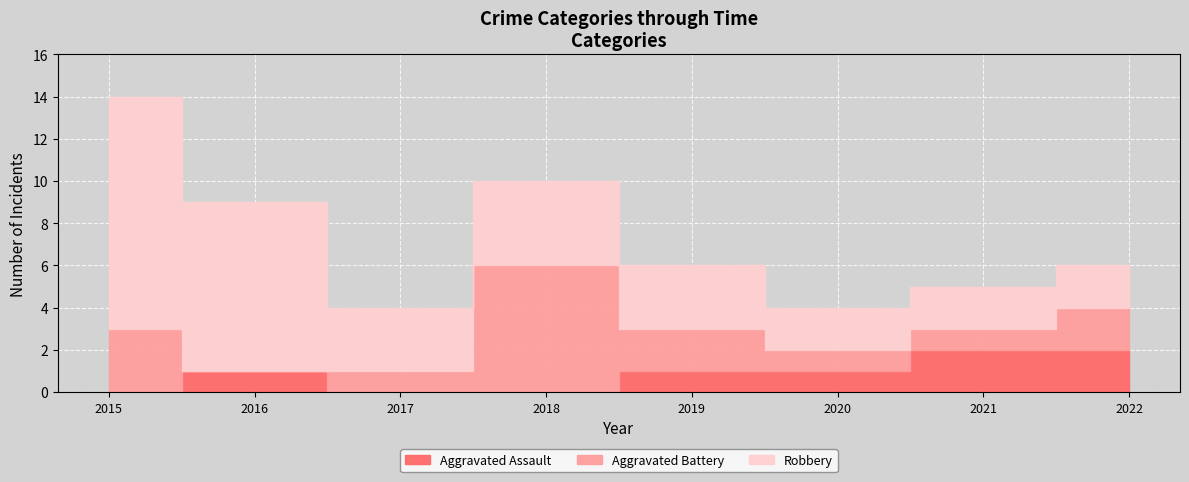

List the series in order of their peak value, lowest first.

Aggravated Assault, Aggravated Battery, Robbery